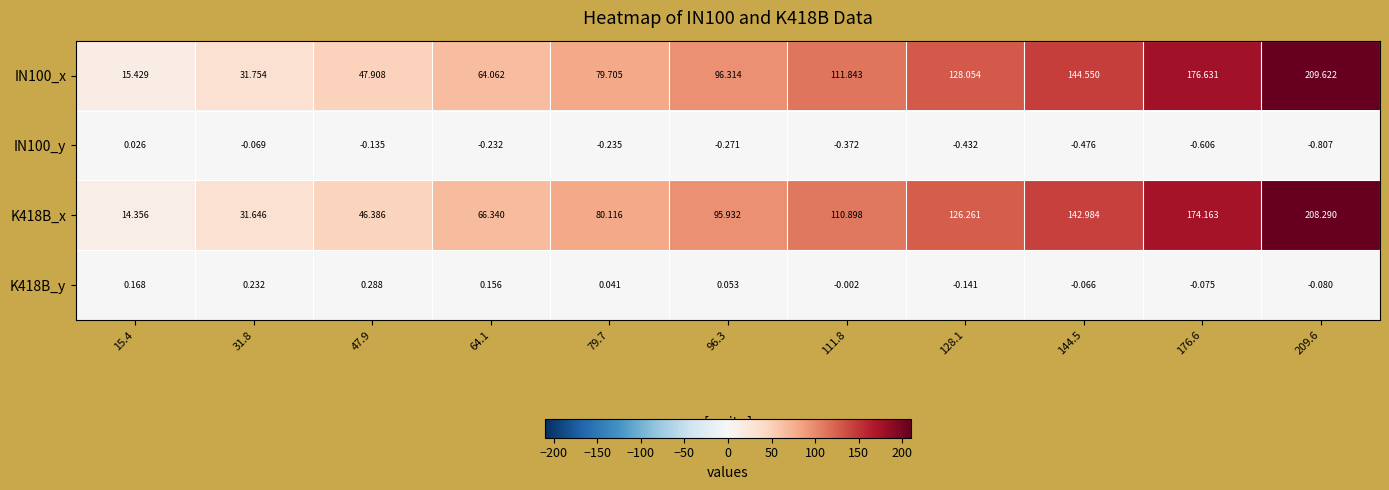

Is the value of K418B_y at 79.7 greater than the value of IN100_y at 96.3?

Yes